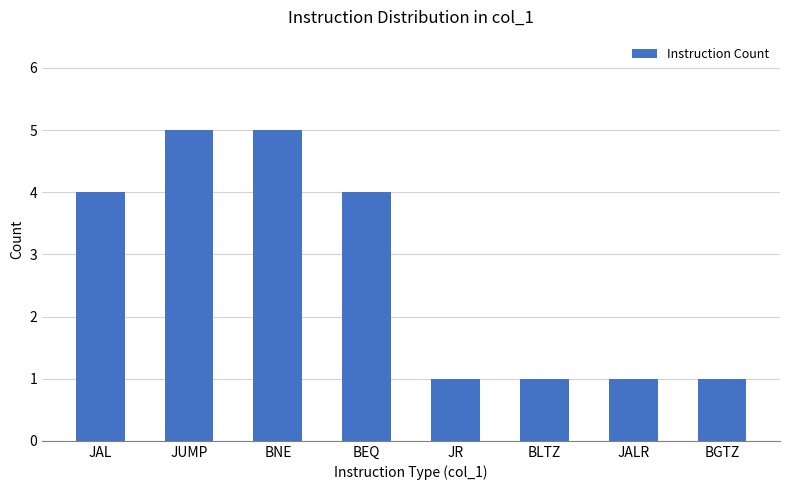

Is it true that the value at BEQ is 4?

True